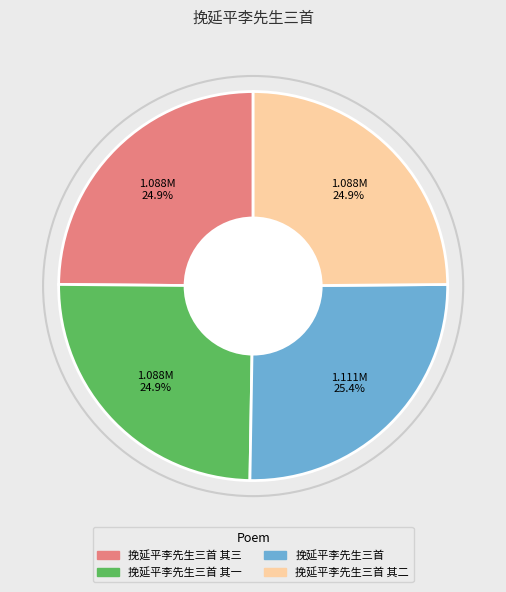

Does any single category account for the majority?

No